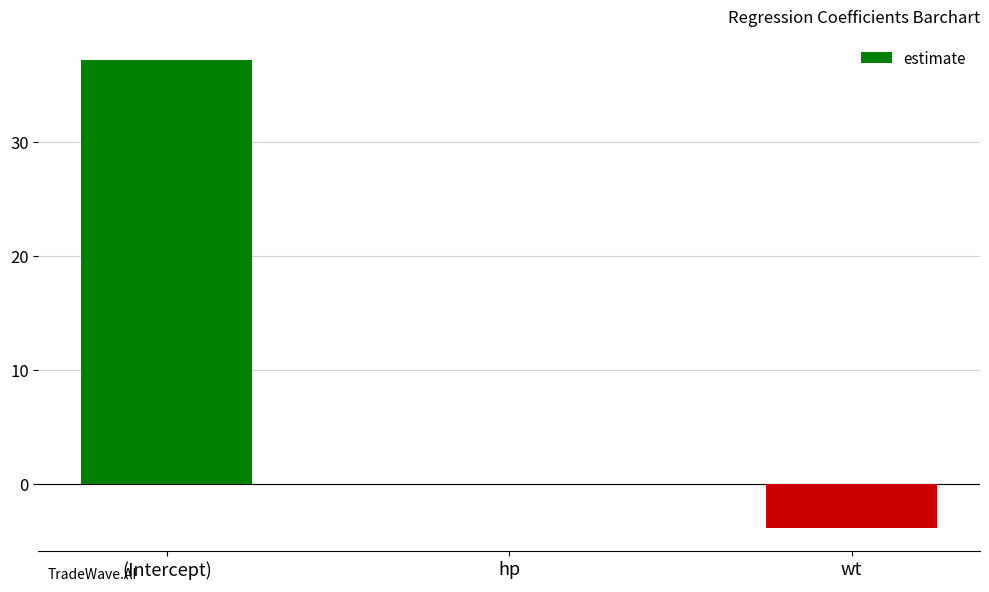

What is the change in value from (Intercept) to wt?

-41.1